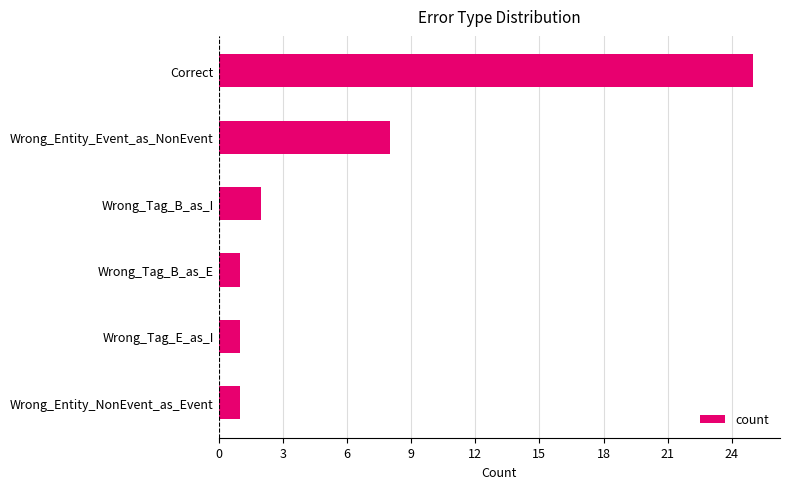

The chart shows a value of 1 at Wrong_Tag_E_as_I. True or false?

True